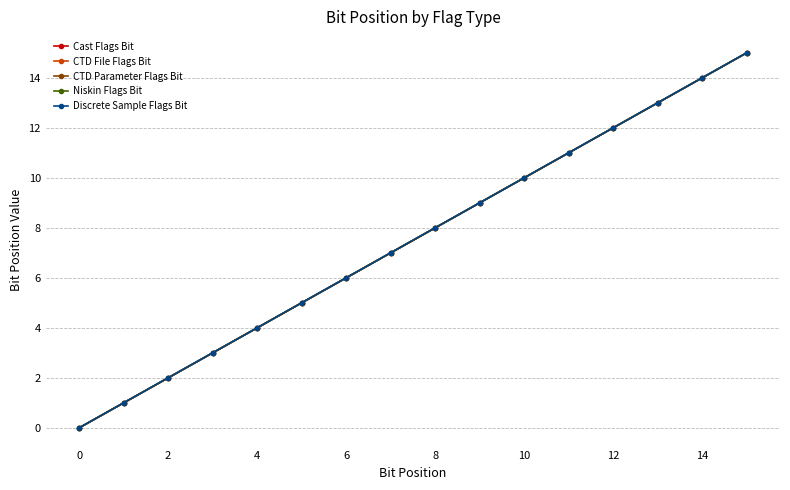

How many data points in Discrete Sample Flags Bit are above 8?

7